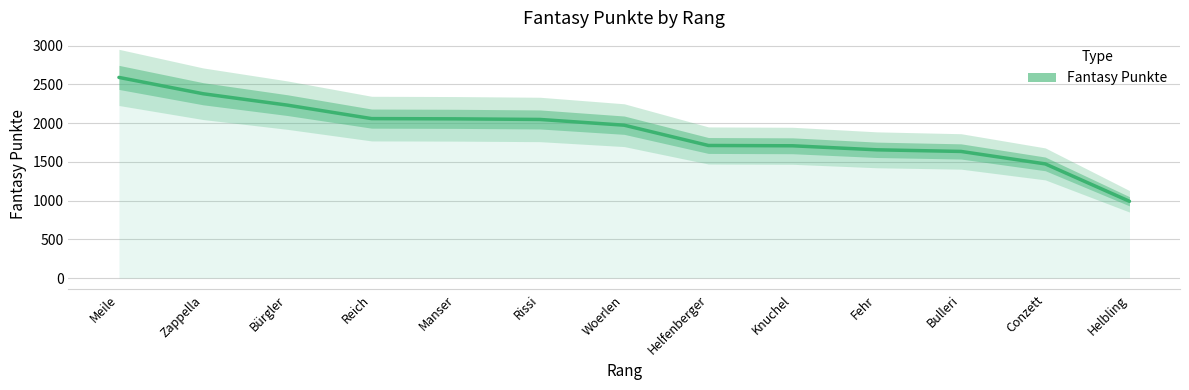

What is the ratio of the value at Helfenberger to the value at Fehr?

1.0